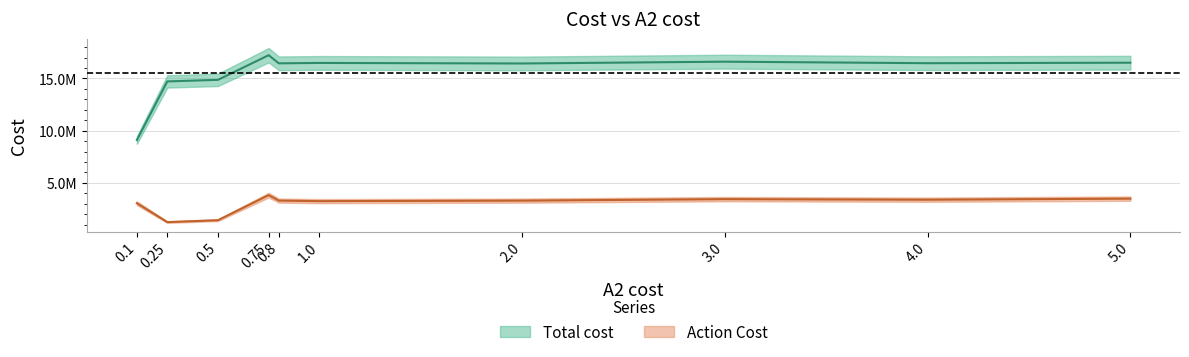

True or false: Total cost has a value of 17223800 at 0.75.

True